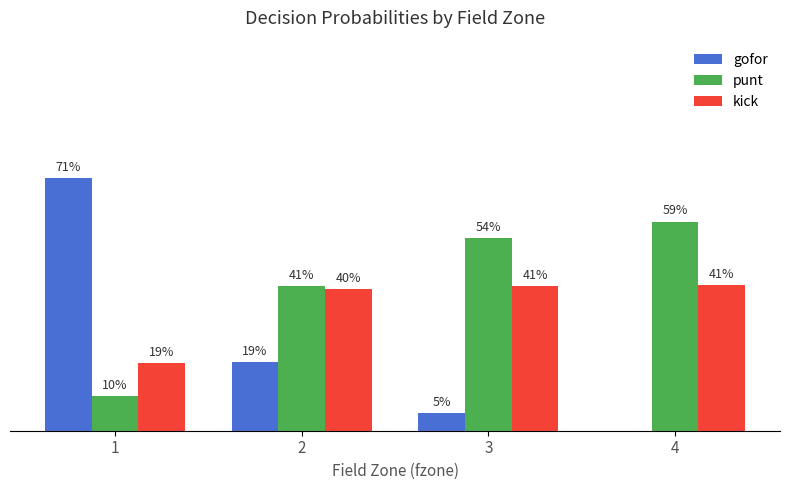

Reading left to right, what are all the values shown in this chart?

gofor: 0.7	0.2	0.0	0.0
punt: 0.1	0.4	0.5	0.6
kick: 0.2	0.4	0.4	0.4